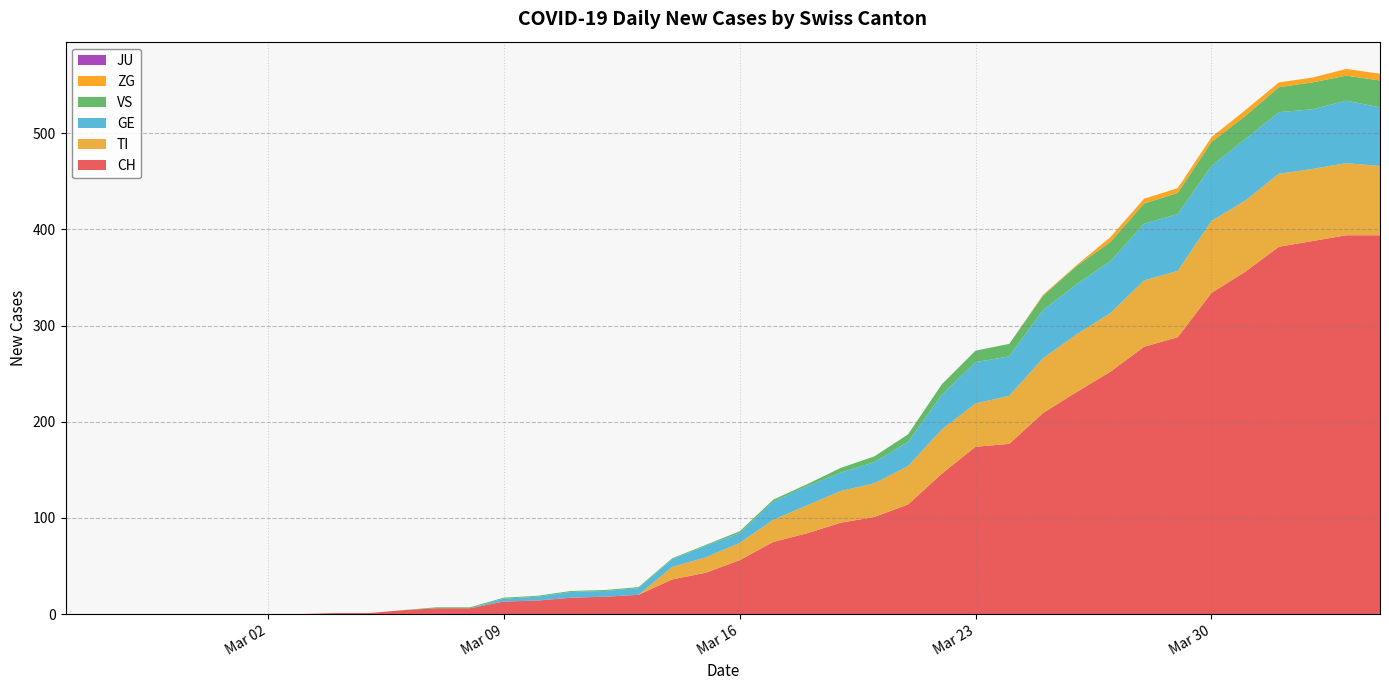

Reading left to right, list all the values displayed in this chart.

CH: 2020-02-25=0	2020-02-26=0	2020-02-27=0	2020-02-28=0	2020-02-29=0	2020-03-01=0	2020-03-02=0	2020-03-03=0	2020-03-04=1	2020-03-05=1	2020-03-06=4	2020-03-07=6	2020-03-08=6	2020-03-09=13	2020-03-10=14	2020-03-11=17	2020-03-12=18	2020-03-13=20	2020-03-14=36	2020-03-15=43	2020-03-16=56	2020-03-17=75	2020-03-18=84	2020-03-19=95	2020-03-20=101	2020-03-21=114	2020-03-22=146	2020-03-23=174	2020-03-24=177	2020-03-25=209	2020-03-26=231	2020-03-27=252	2020-03-28=278	2020-03-29=288	2020-03-30=334	2020-03-31=356	2020-04-01=382	2020-04-02=388	2020-04-03=394	2020-04-04=394
TI: 2020-02-25=0	2020-02-26=0	2020-02-27=0	2020-02-28=0	2020-02-29=0	2020-03-01=0	2020-03-02=0	2020-03-03=0	2020-03-04=0	2020-03-05=0	2020-03-06=0	2020-03-07=0	2020-03-08=0	2020-03-09=0	2020-03-10=0	2020-03-11=0	2020-03-12=0	2020-03-13=0	2020-03-14=13	2020-03-15=16	2020-03-16=18	2020-03-17=23	2020-03-18=29	2020-03-19=33	2020-03-20=35	2020-03-21=40	2020-03-22=46	2020-03-23=45	2020-03-24=50	2020-03-25=57	2020-03-26=60	2020-03-27=61	2020-03-28=69	2020-03-29=69	2020-03-30=75	2020-03-31=74	2020-04-01=76	2020-04-02=75	2020-04-03=75	2020-04-04=72
GE: 2020-02-25=0	2020-02-26=0	2020-02-27=0	2020-02-28=0	2020-02-29=0	2020-03-01=0	2020-03-02=0	2020-03-03=0	2020-03-04=0	2020-03-05=0	2020-03-06=0	2020-03-07=0	2020-03-08=0	2020-03-09=3	2020-03-10=4	2020-03-11=6	2020-03-12=6	2020-03-13=7	2020-03-14=8	2020-03-15=12	2020-03-16=10	2020-03-17=19	2020-03-18=20	2020-03-19=19	2020-03-20=22	2020-03-21=25	2020-03-22=36	2020-03-23=43	2020-03-24=41	2020-03-25=50	2020-03-26=52	2020-03-27=54	2020-03-28=59	2020-03-29=59	2020-03-30=57	2020-03-31=64	2020-04-01=64	2020-04-02=62	2020-04-03=65	2020-04-04=61
VS: 2020-02-25=0	2020-02-26=0	2020-02-27=0	2020-02-28=0	2020-02-29=0	2020-03-01=0	2020-03-02=0	2020-03-03=0	2020-03-04=0	2020-03-05=0	2020-03-06=0	2020-03-07=1	2020-03-08=1	2020-03-09=1	2020-03-10=1	2020-03-11=1	2020-03-12=1	2020-03-13=1	2020-03-14=1	2020-03-15=1	2020-03-16=2	2020-03-17=2	2020-03-18=2	2020-03-19=5	2020-03-20=6	2020-03-21=8	2020-03-22=11	2020-03-23=12	2020-03-24=13	2020-03-25=15	2020-03-26=19	2020-03-27=20	2020-03-28=21	2020-03-29=22	2020-03-30=25	2020-03-31=24	2020-04-01=26	2020-04-02=28	2020-04-03=26	2020-04-04=28
JU: 2020-02-25=0	2020-02-26=0	2020-02-27=0	2020-02-28=0	2020-02-29=0	2020-03-01=0	2020-03-02=0	2020-03-03=0	2020-03-04=0	2020-03-05=0	2020-03-06=0	2020-03-07=0	2020-03-08=0	2020-03-09=0	2020-03-10=0	2020-03-11=0	2020-03-12=0	2020-03-13=0	2020-03-14=0	2020-03-15=0	2020-03-16=0	2020-03-17=0	2020-03-18=0	2020-03-19=0	2020-03-20=0	2020-03-21=0	2020-03-22=0	2020-03-23=0	2020-03-24=0	2020-03-25=0	2020-03-26=0	2020-03-27=0	2020-03-28=0	2020-03-29=0	2020-03-30=0	2020-03-31=0	2020-04-01=0	2020-04-02=0	2020-04-03=0	2020-04-04=0
ZG: 2020-02-25=0	2020-02-26=0	2020-02-27=0	2020-02-28=0	2020-02-29=0	2020-03-01=0	2020-03-02=0	2020-03-03=0	2020-03-04=0	2020-03-05=0	2020-03-06=0	2020-03-07=0	2020-03-08=0	2020-03-09=0	2020-03-10=0	2020-03-11=0	2020-03-12=0	2020-03-13=0	2020-03-14=0	2020-03-15=0	2020-03-16=0	2020-03-17=0	2020-03-18=0	2020-03-19=0	2020-03-20=0	2020-03-21=0	2020-03-22=0	2020-03-23=0	2020-03-24=0	2020-03-25=1	2020-03-26=1	2020-03-27=5	2020-03-28=5	2020-03-29=5	2020-03-30=5	2020-03-31=6	2020-04-01=5	2020-04-02=5	2020-04-03=7	2020-04-04=7